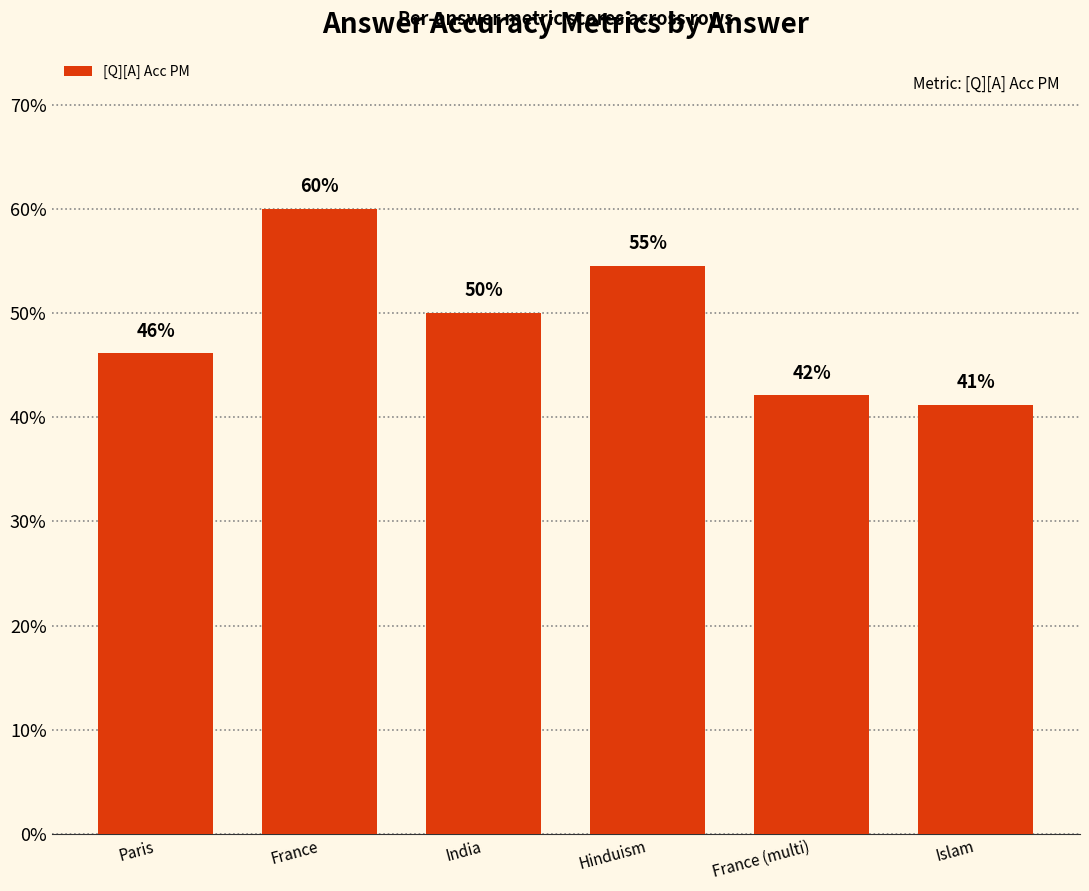

At which label is the value closest to 0?

Islam